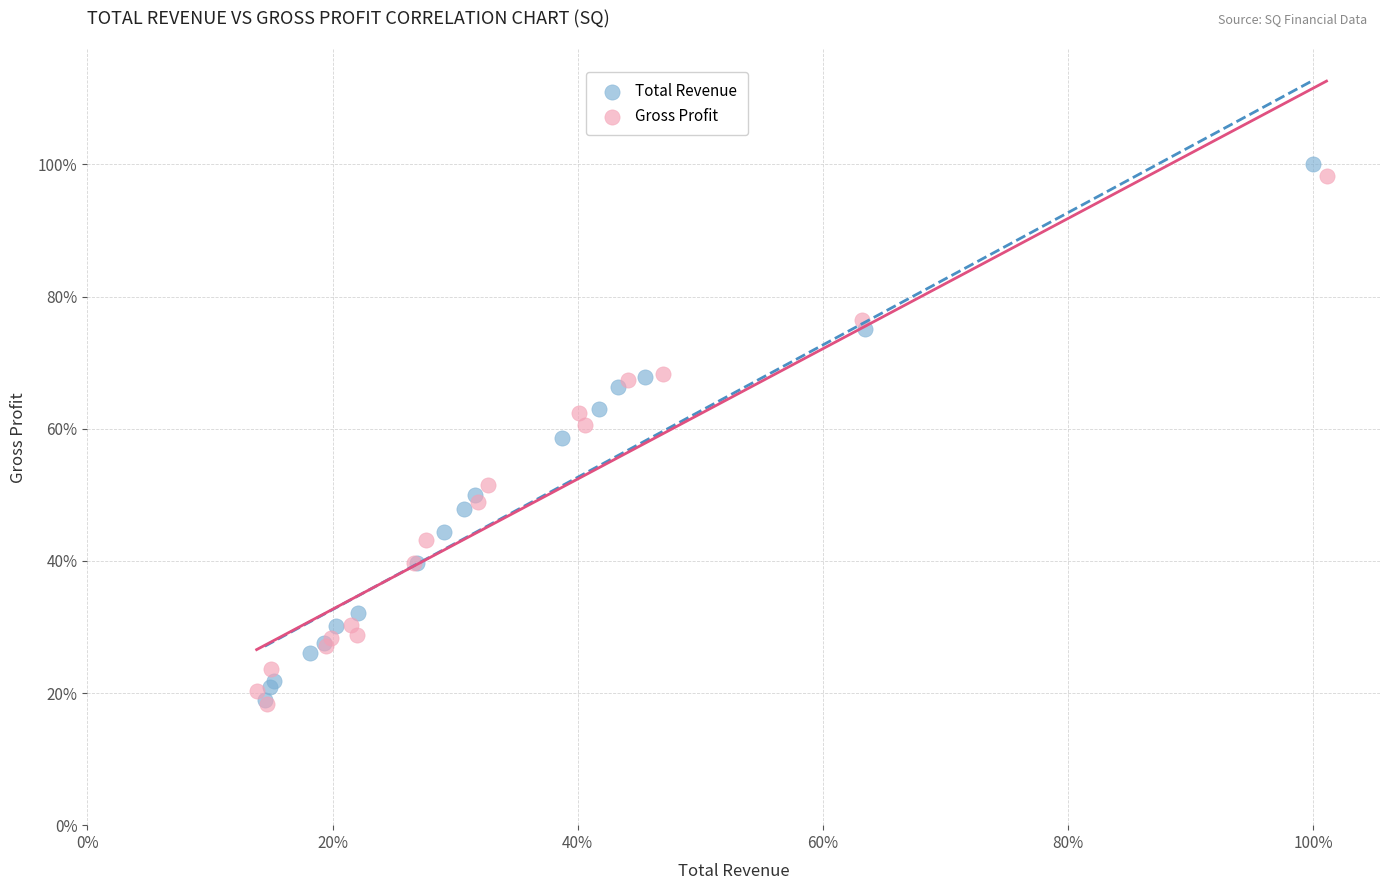

Which series has the largest Y range (max minus min)?

Total Revenue